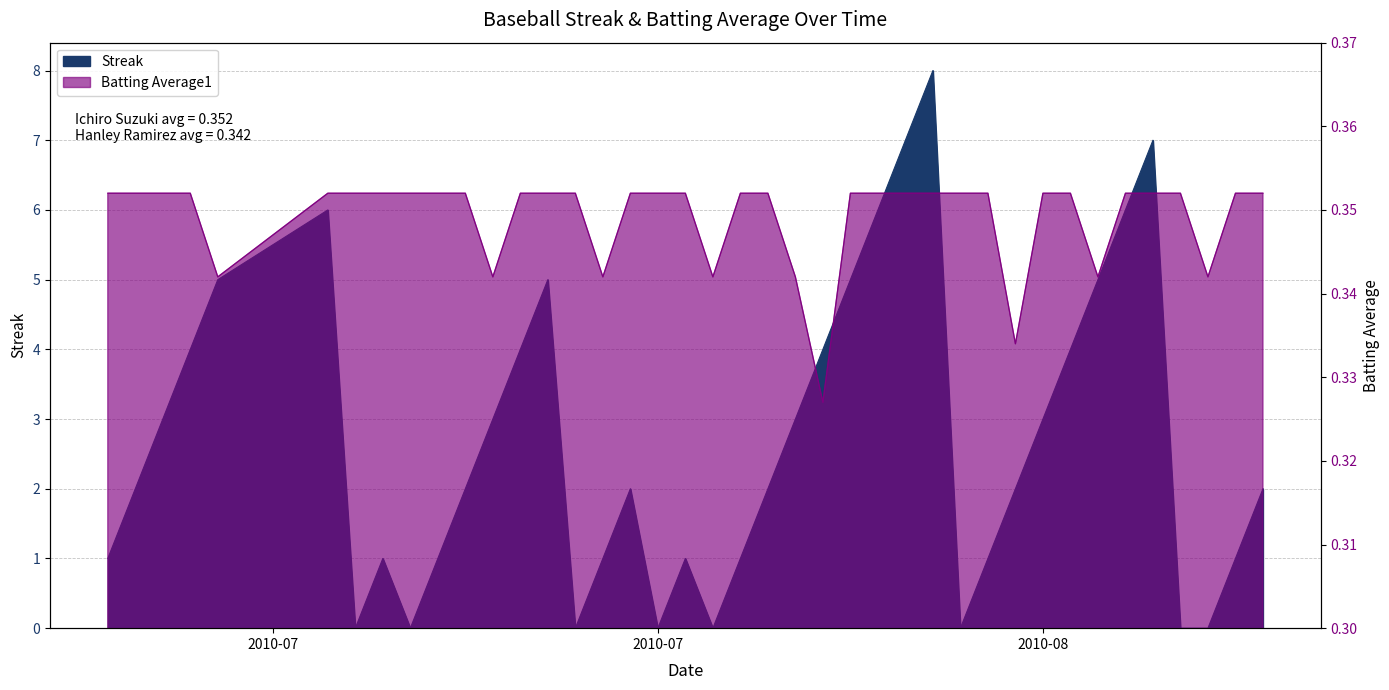

The value of Streak at 2010-07-11 is 7.1. True or false?

False